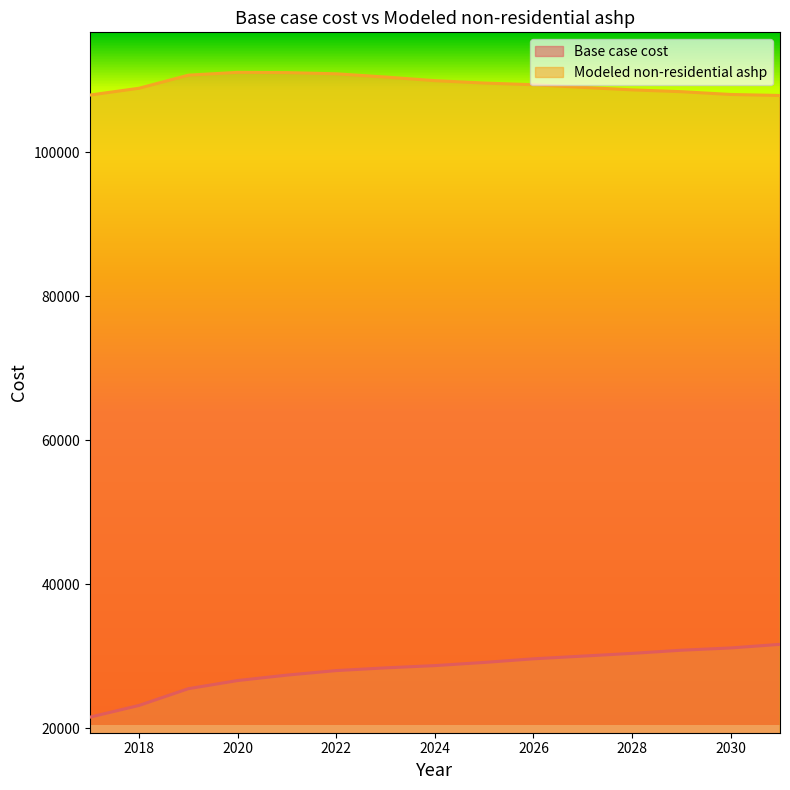

What is the sum of all Base case cost values?

422429.8